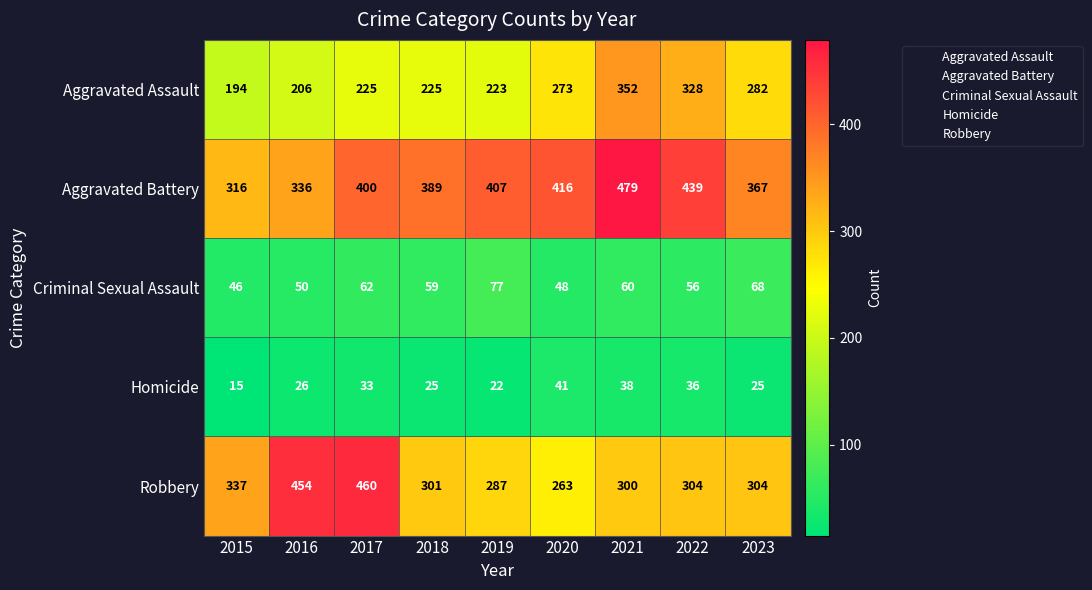

At how many categories does at least one series exceed 127?

9